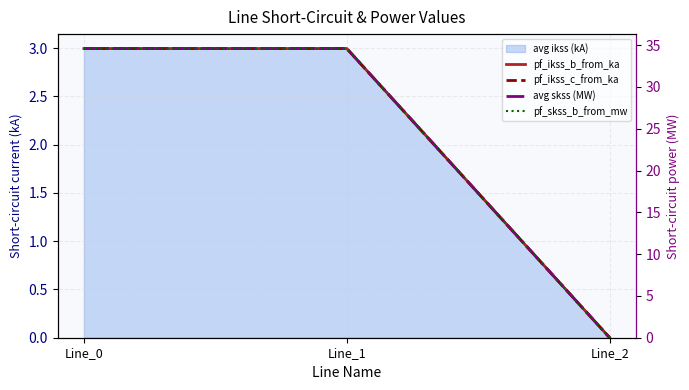

Which series has the widest spread of values?

avg skss (MW)